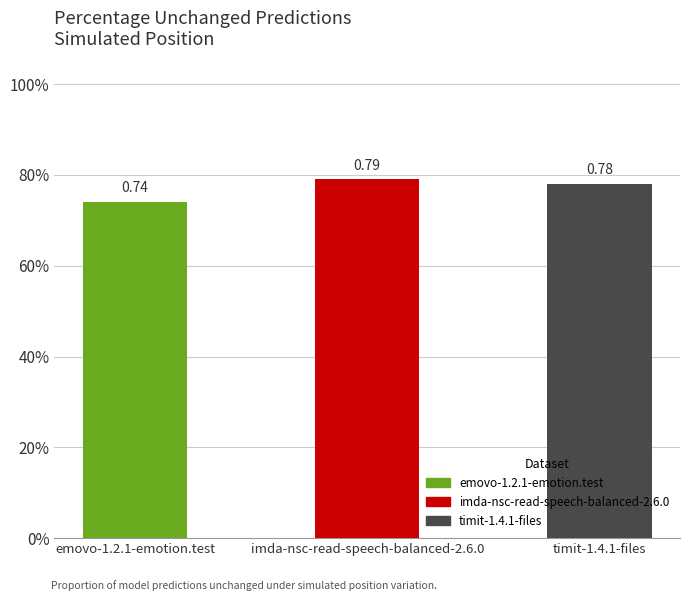

The chart shows a value of 0.8 at imda-nsc-read-speech-balanced-2.6.0. True or false?

True